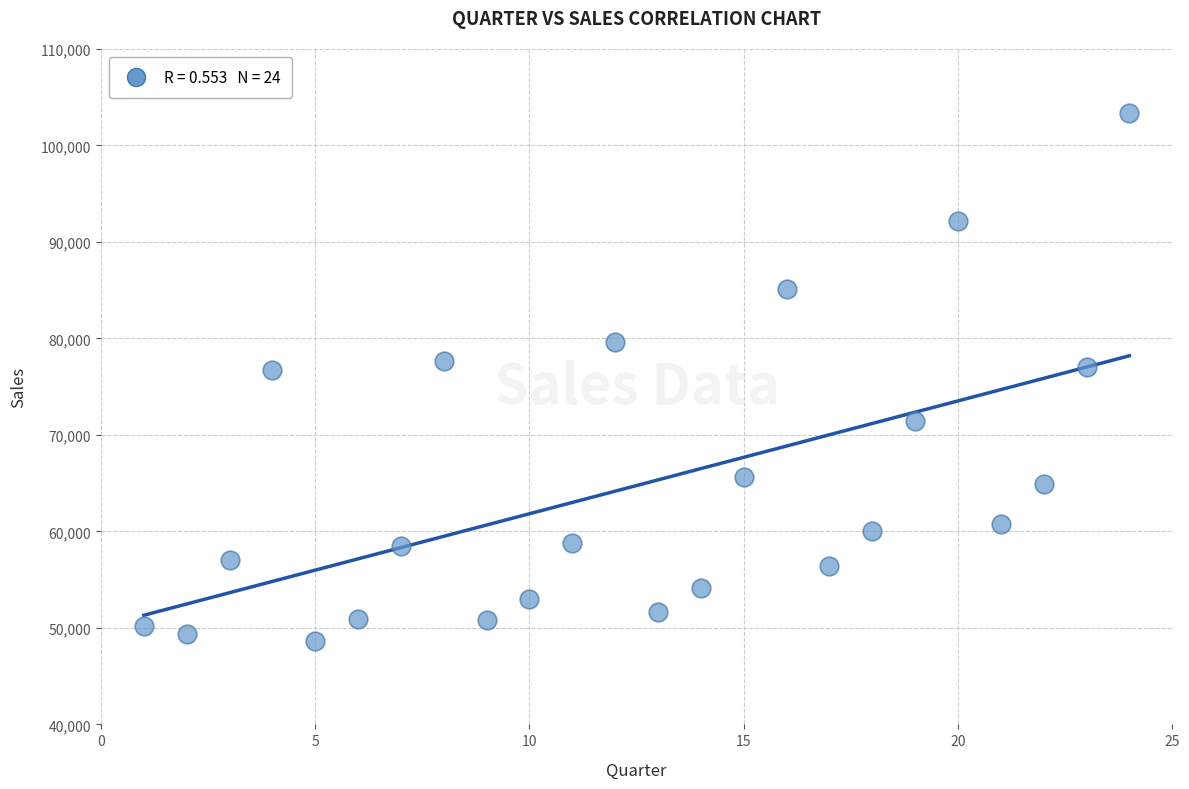

What is the range of Y values (max minus min)?

54720